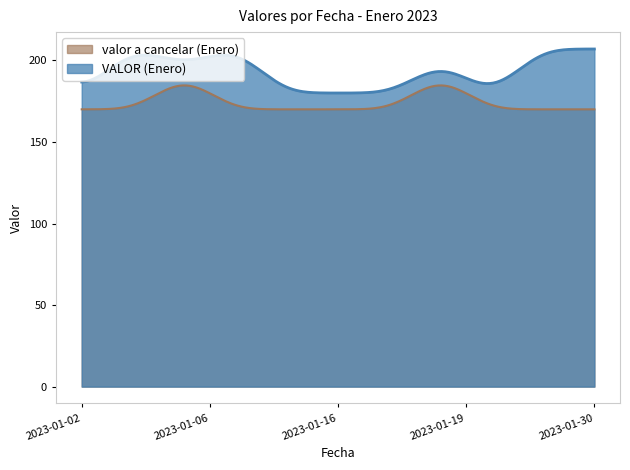

Is it true that valor a cancelar (Enero) equals 170 at 2023-01-12?

True